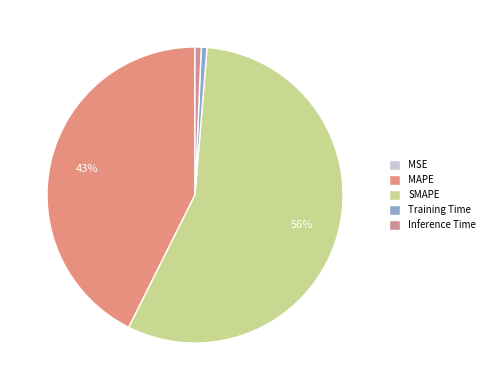

Which category has the smallest portion of the pie?

MSE